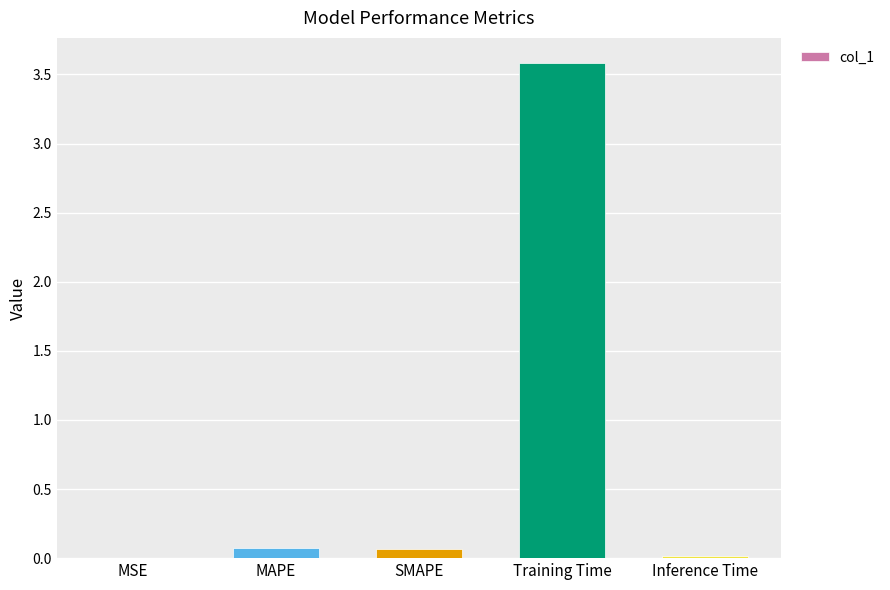

What is the change in value from MSE to SMAPE?

+0.1